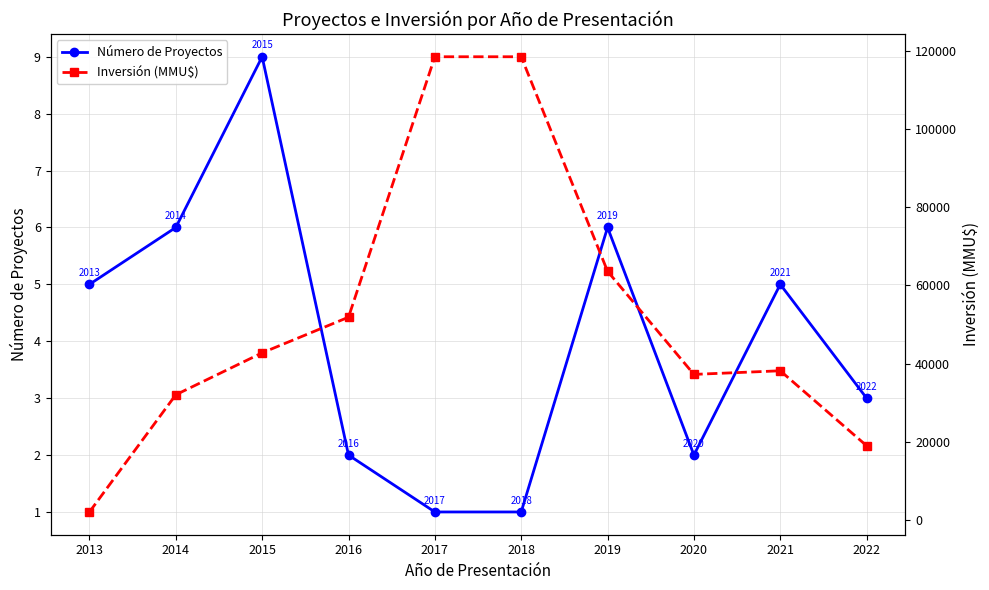

Where is Número de Proyectos nearest to the value 5?

2013